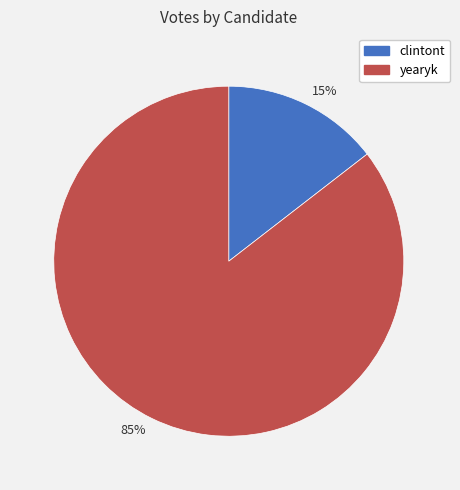

To the nearest percent, what is the combined percentage of 15% and 85%?

100%